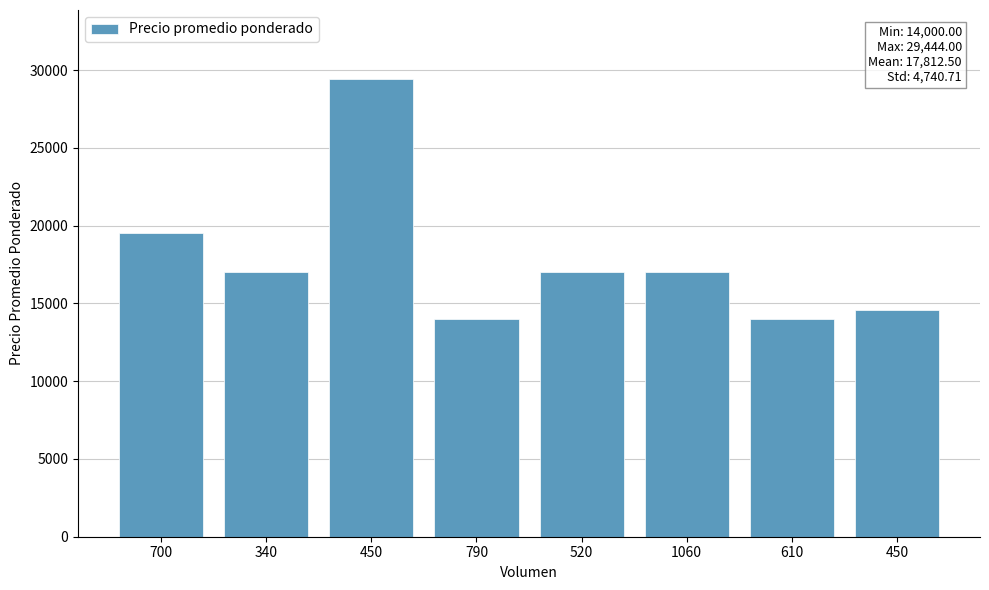

Rank the categories by value from highest to lowest.

450, 700, 340, 520, 1060, 450, 790, 610